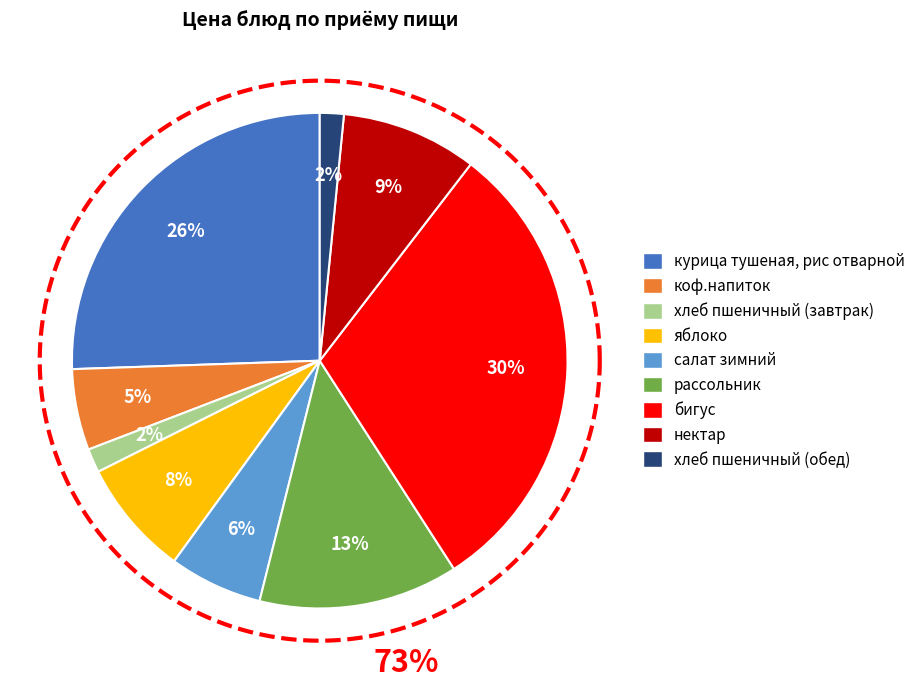

Does any single category account for the majority?

No